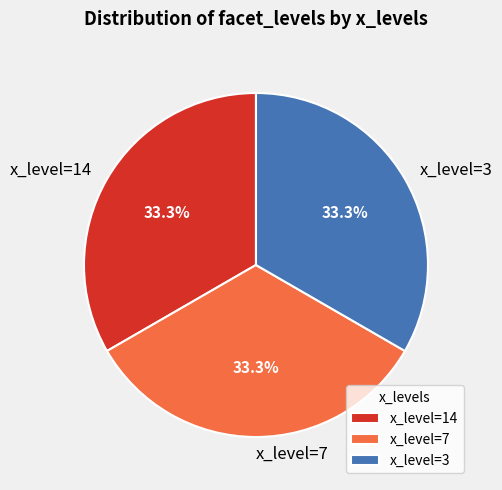

How many slices are in this pie chart?

3